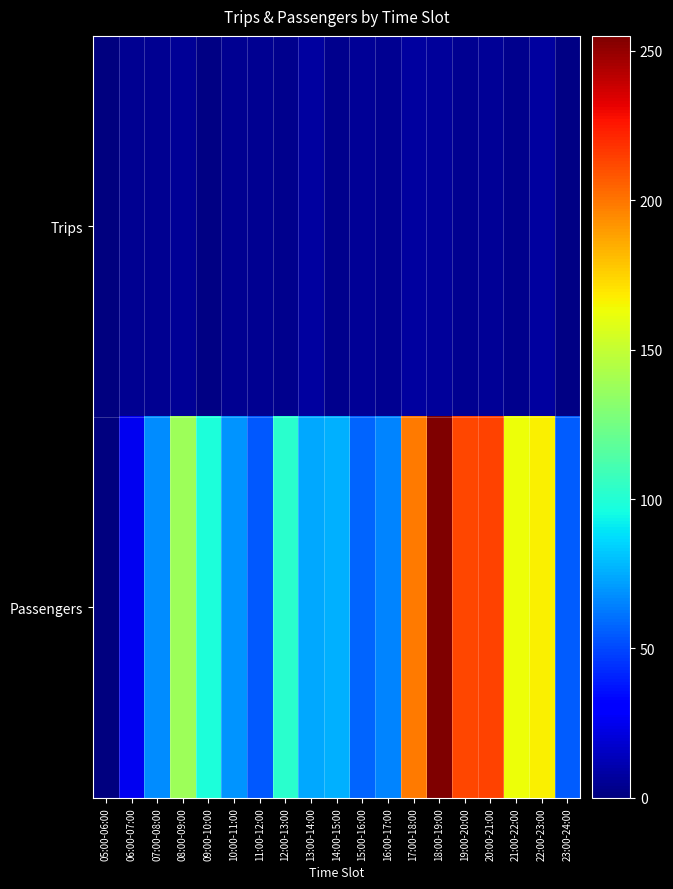

Reading left to right, what are all the values shown in this chart?

Trips: 05:00-06:00=0	06:00-07:00=4	07:00-08:00=4	08:00-09:00=5	09:00-10:00=1	10:00-11:00=4	11:00-12:00=4	12:00-13:00=3	13:00-14:00=7	14:00-15:00=3	15:00-16:00=5	16:00-17:00=4	17:00-18:00=7	18:00-19:00=6	19:00-20:00=4	20:00-21:00=5	21:00-22:00=3	22:00-23:00=7	23:00-24:00=1
Passengers: 05:00-06:00=0	06:00-07:00=25	07:00-08:00=67	08:00-09:00=138	09:00-10:00=98	10:00-11:00=69	11:00-12:00=54	12:00-13:00=102	13:00-14:00=74	14:00-15:00=76	15:00-16:00=57	16:00-17:00=65	17:00-18:00=199	18:00-19:00=255	19:00-20:00=213	20:00-21:00=214	21:00-22:00=163	22:00-23:00=167	23:00-24:00=55